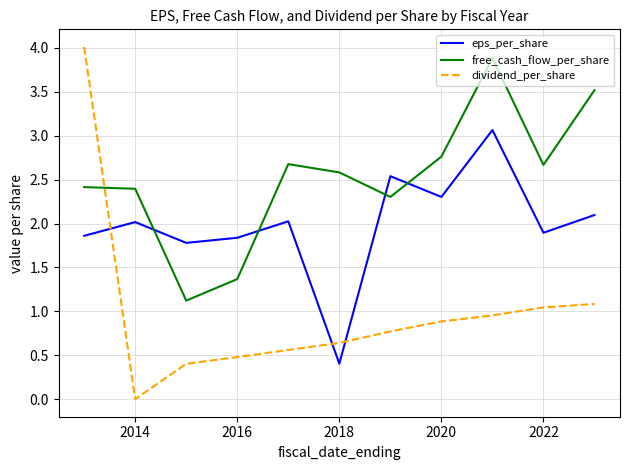

What is the difference between the maximum and minimum values in the free_cash_flow_per_share series?

2.8